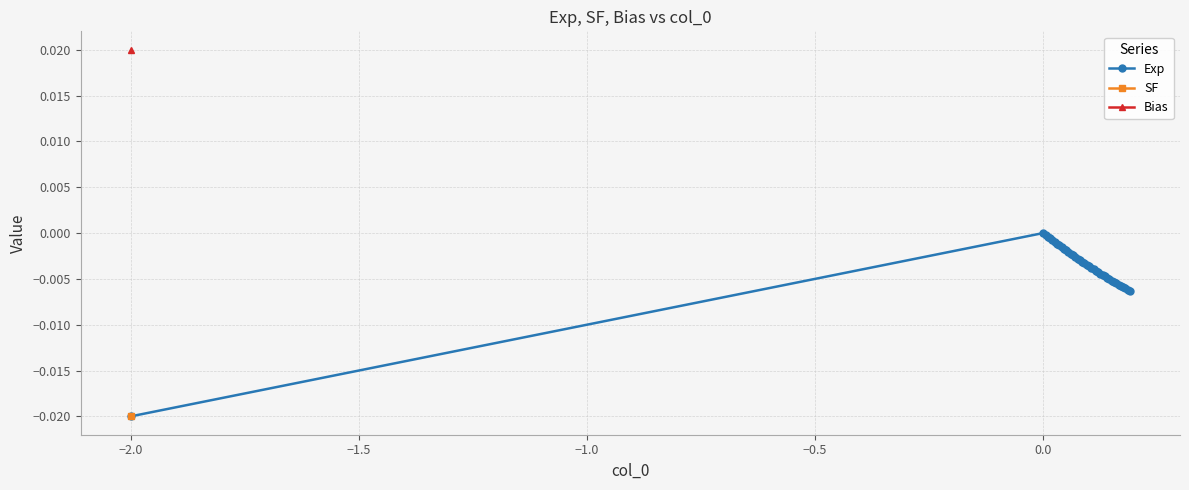

Is this an area chart (filled region under the line)?

No